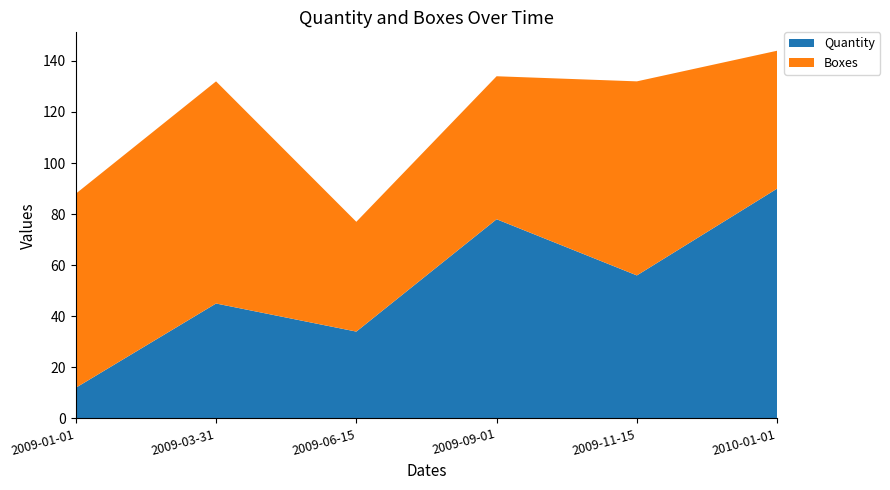

Reading left to right, list all the values displayed in this chart.

Quantity: 2009-01-01=12	2009-03-31=45	2009-06-15=34	2009-09-01=78	2009-11-15=56	2010-01-01=90
Boxes: 2009-01-01=76	2009-03-31=87	2009-06-15=43	2009-09-01=56	2009-11-15=76	2010-01-01=54